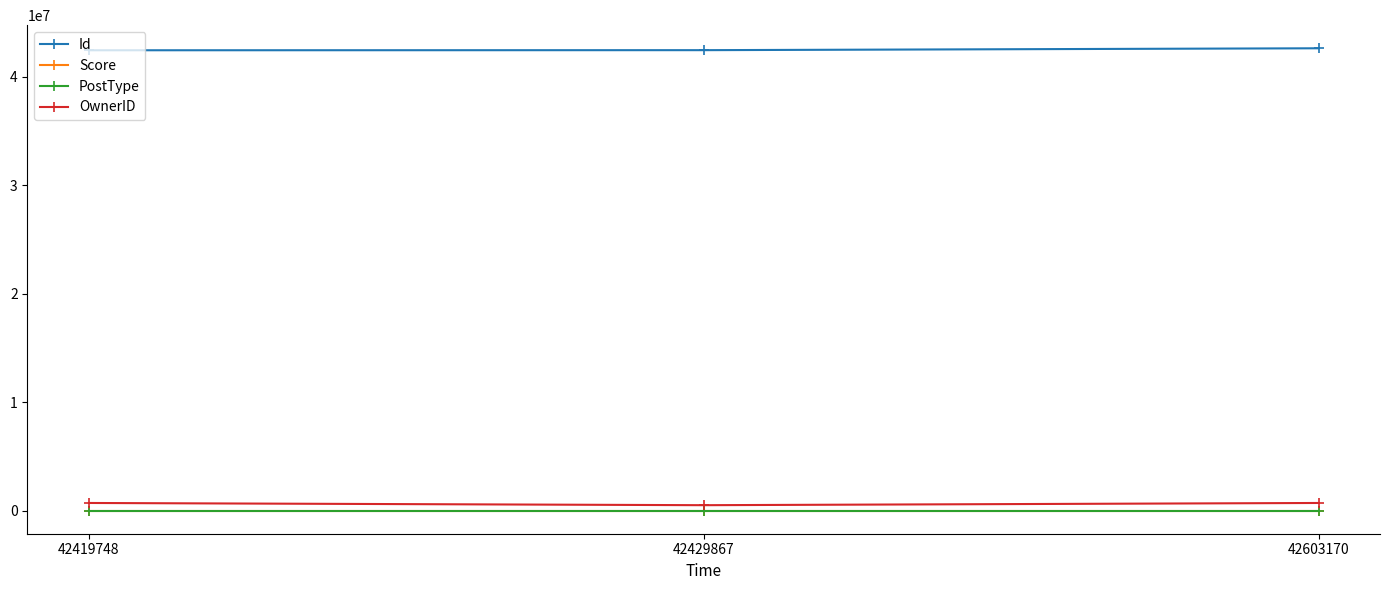

Count the number of categories in the chart.

3